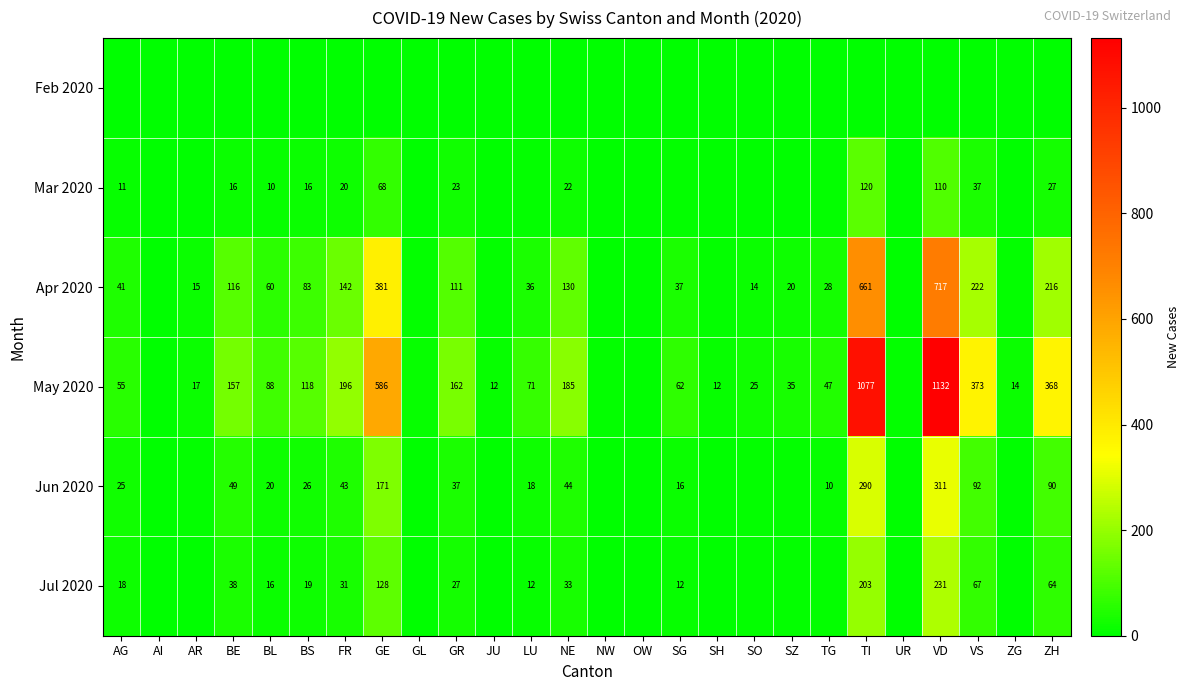

What is the sum of the Apr 2020 values at GE and VD?

1098